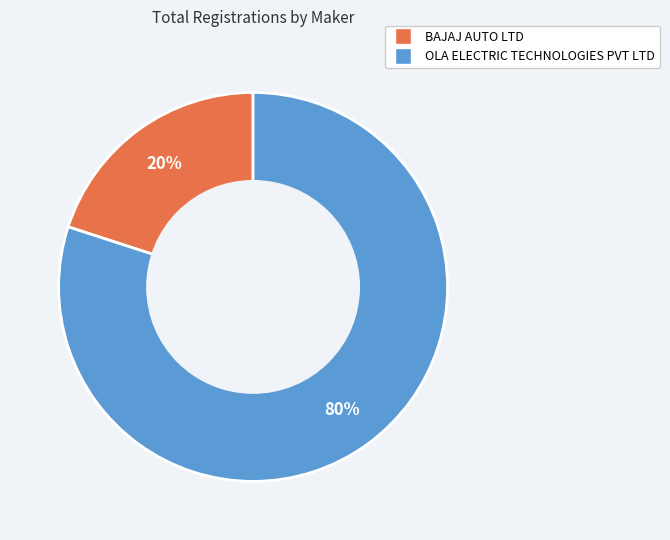

Which category has the smallest portion of the pie?

BAJAJ AUTO LTD